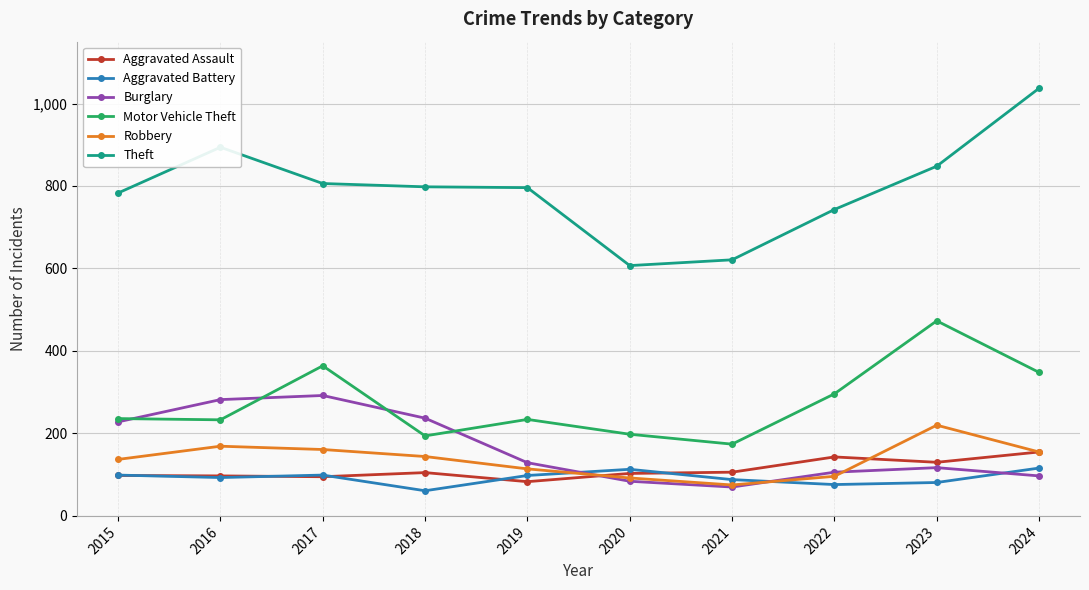

The Robbery series shows 51 at 2018. True or false?

False